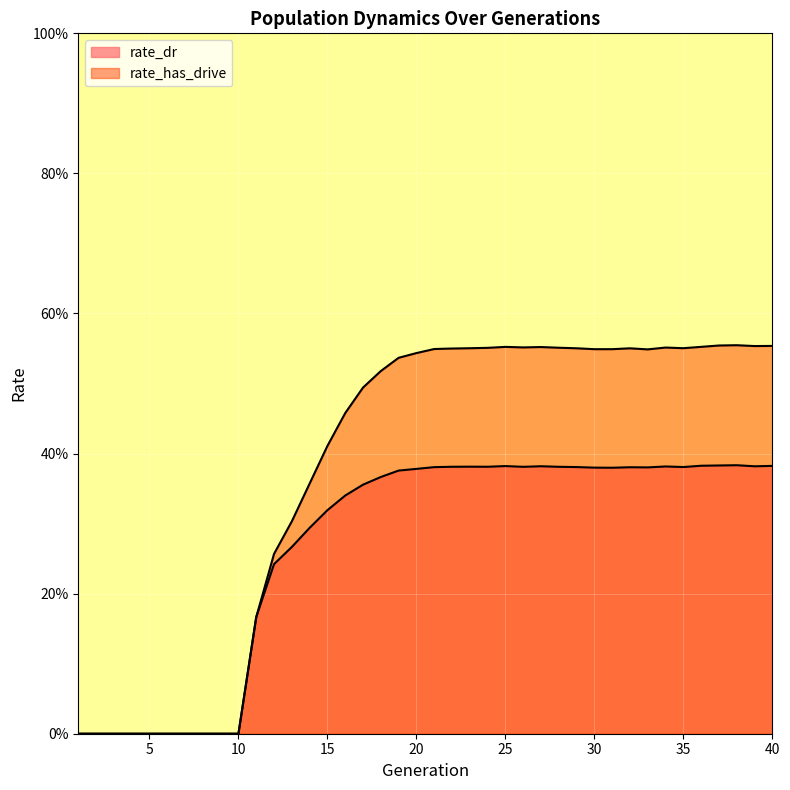

Is the value of rate_has_drive at 28 greater than the value of rate_dr at 33?

Yes